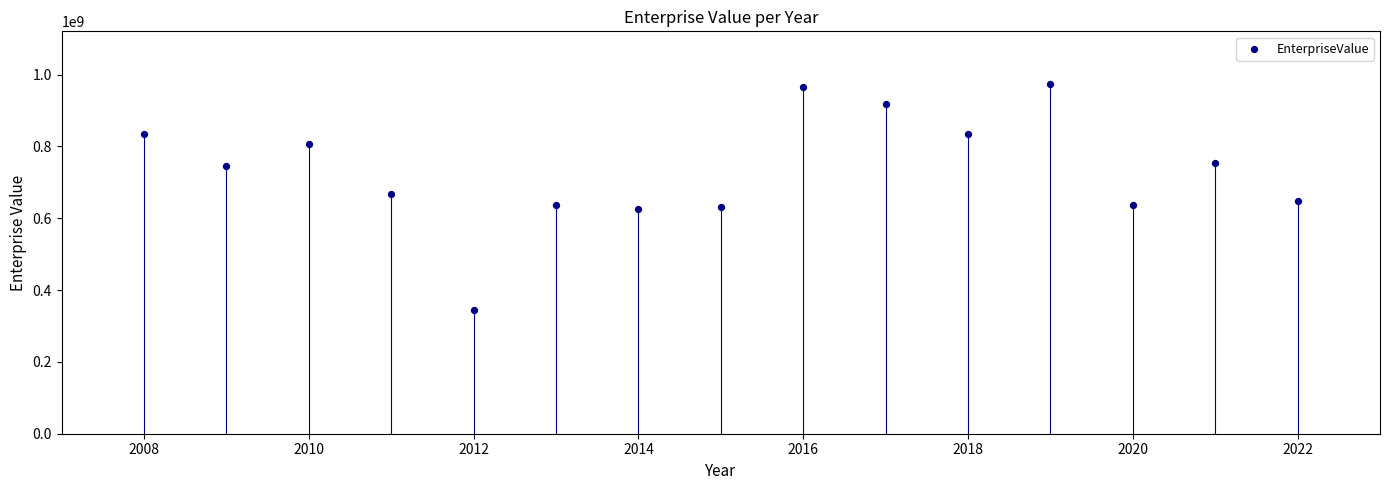

What is the range of Y values (max minus min)?

629937797.0